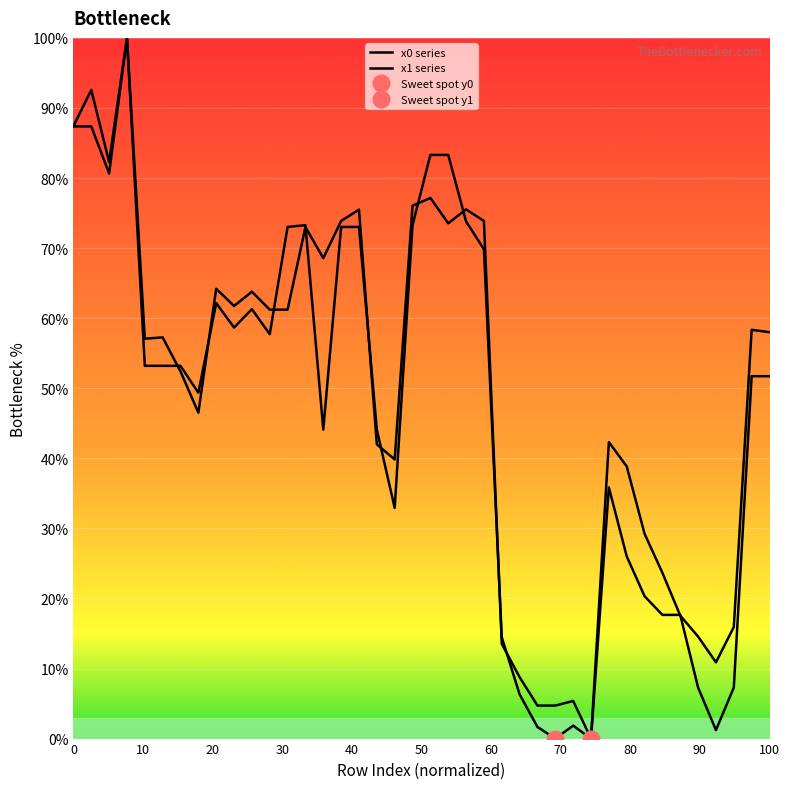

Which series has the largest range (max minus min)?

y0